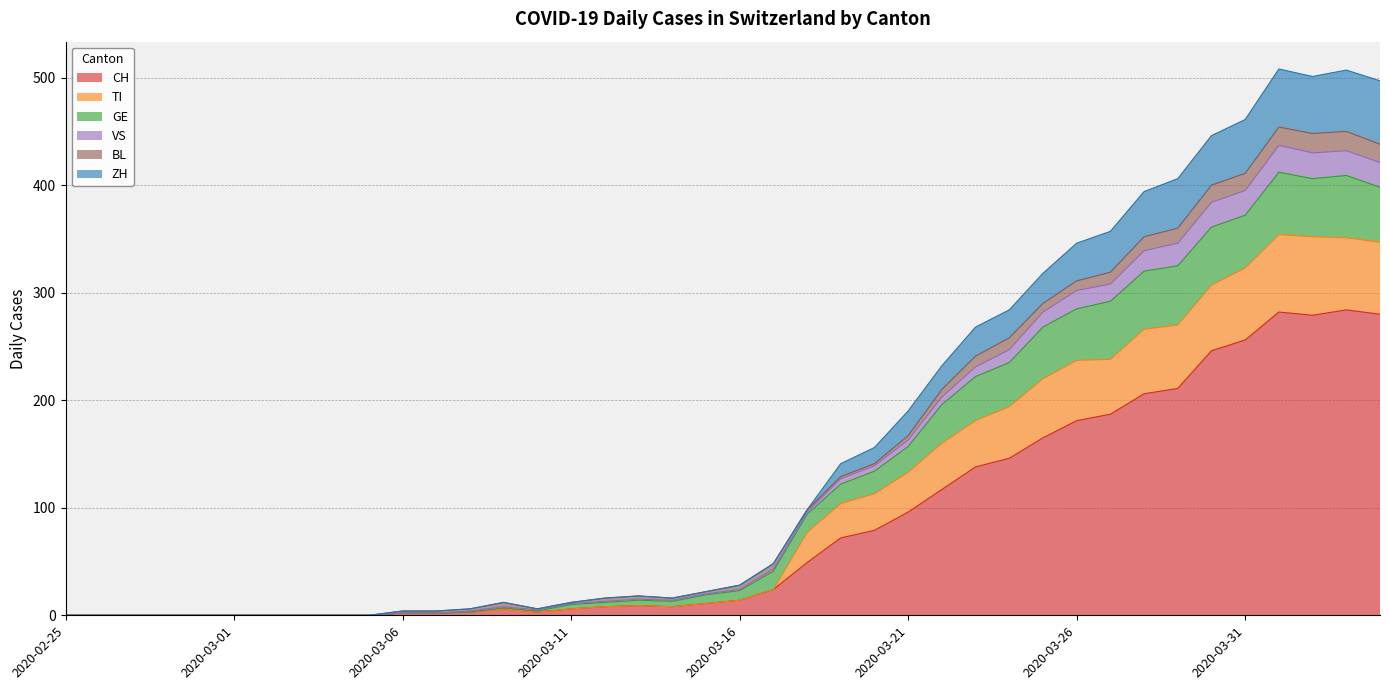

The value of GE at 2020-03-14 is 9. True or false?

False